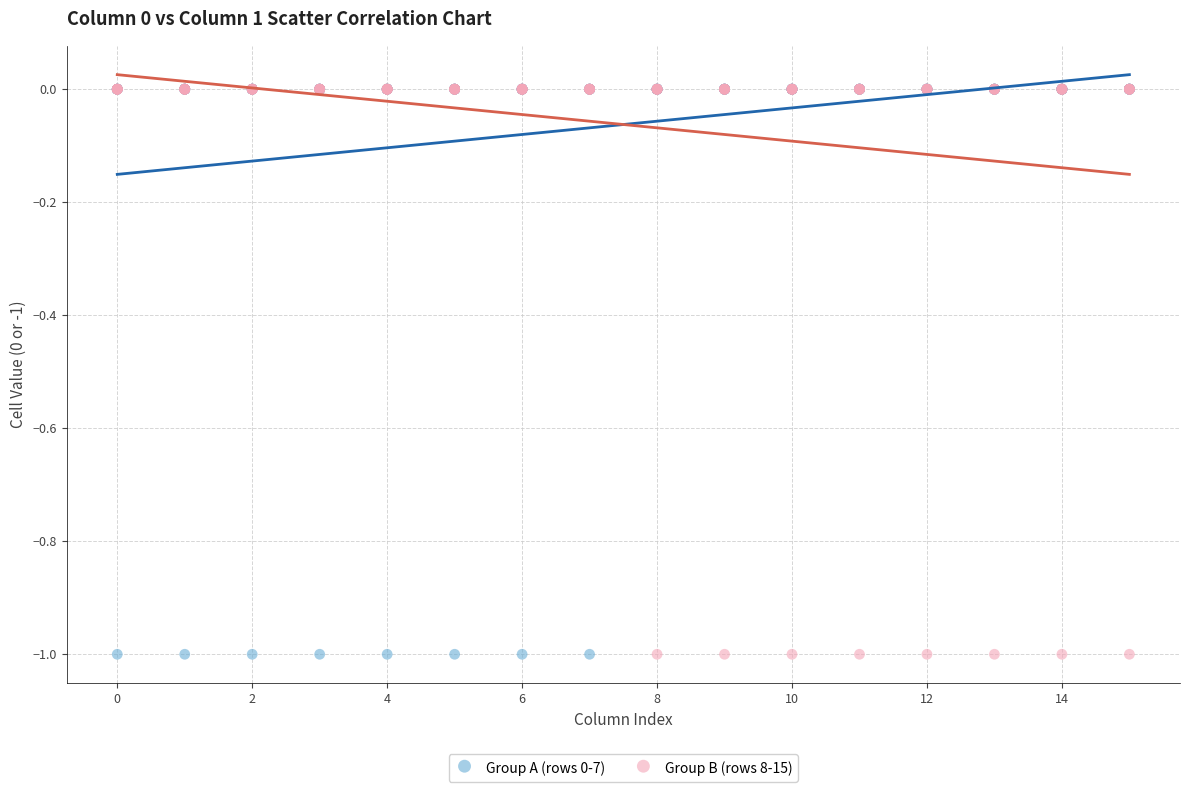

What are all the series names shown in the legend?

Group A (rows 0-7), Group B (rows 8-15)